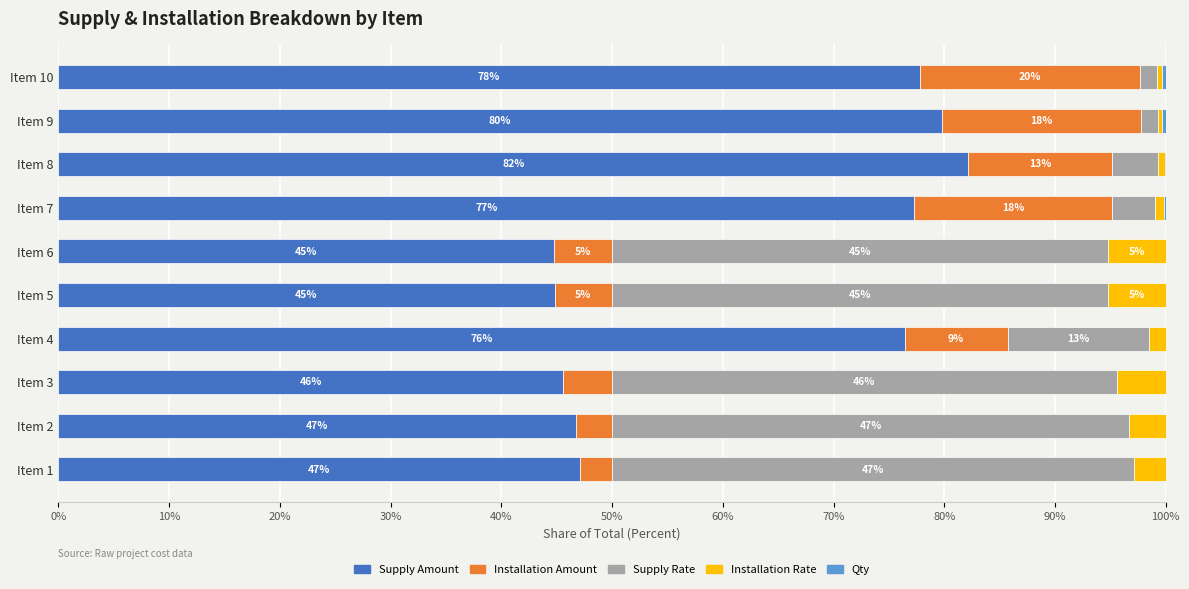

The value of Supply Amount at Item 4 is 76.4. True or false?

True